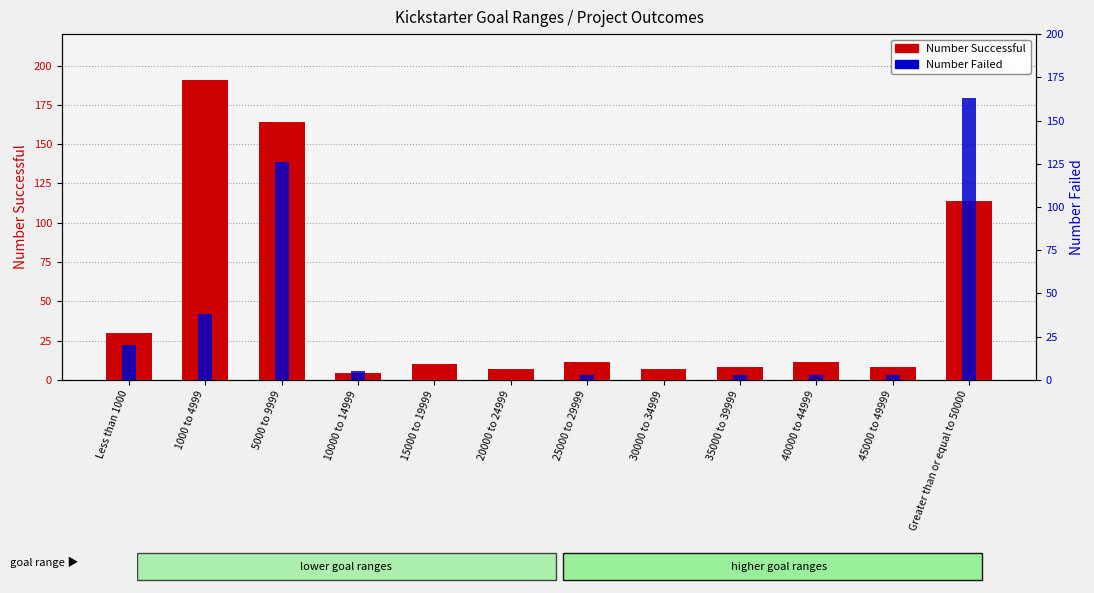

What is the label of the 2nd bar from the right?

45000 to 49999